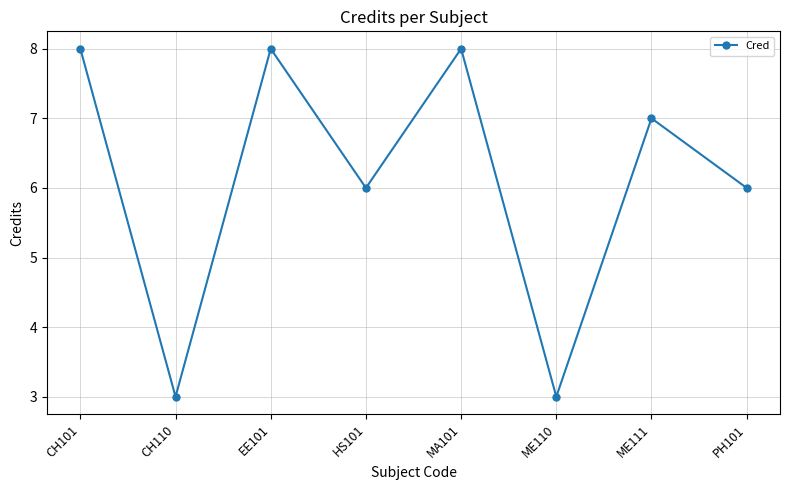

What is the label of the 4th point from the left?

HS101